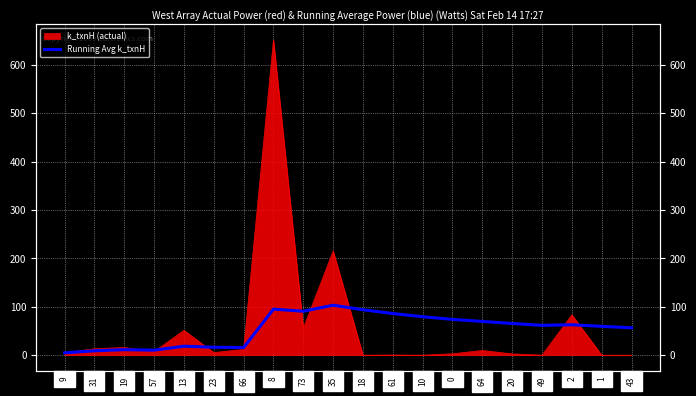

What position from the left is 9?

1